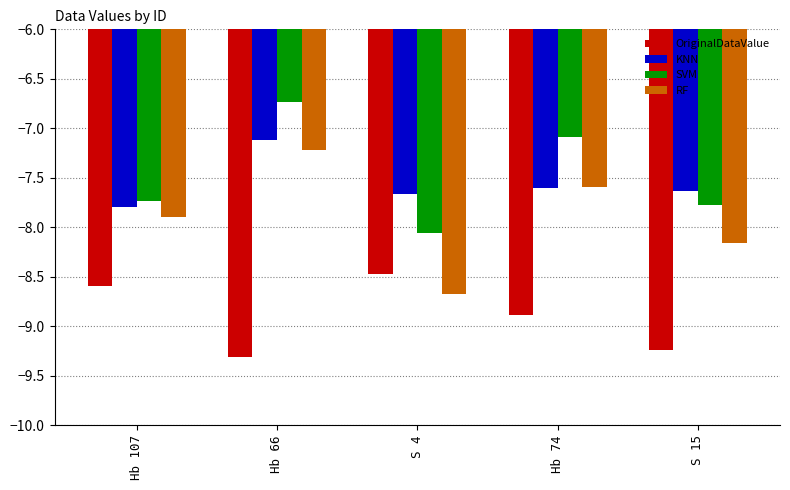

Count the OriginalDataValue values in the range -9 to -8.

3